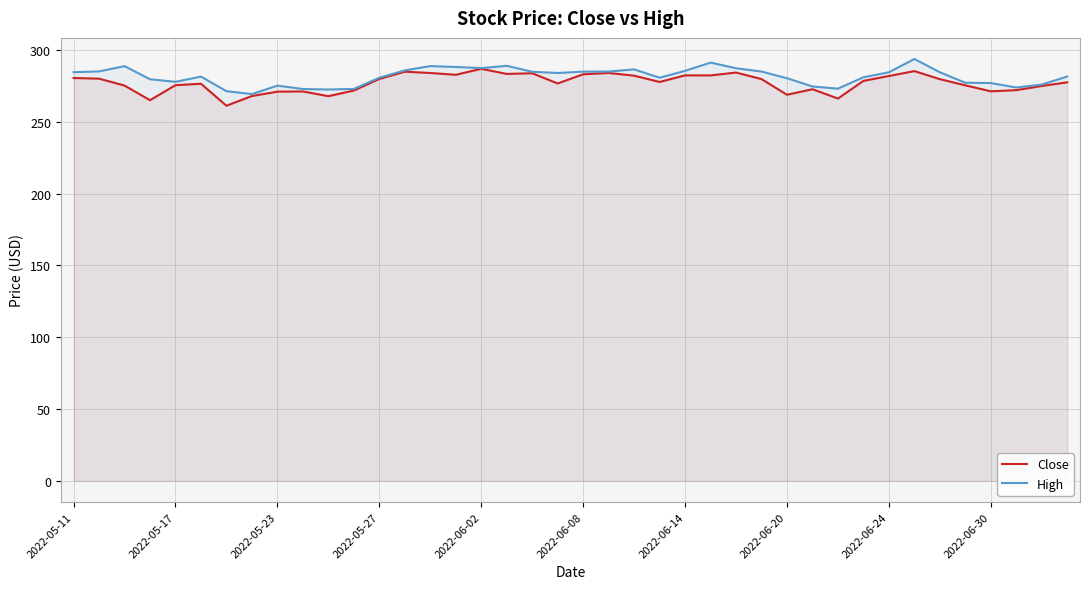

True or false: Close and High intersect in this chart.

False